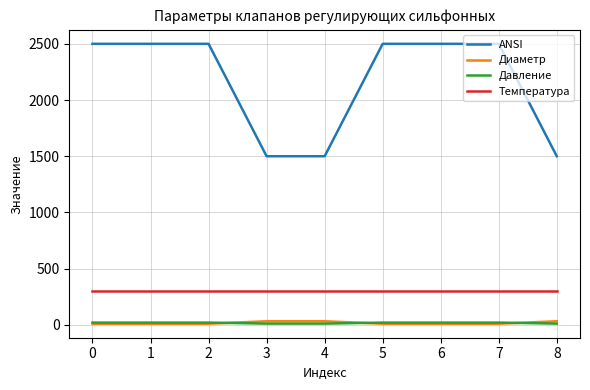

Which series has the largest total across all categories?

ANSI